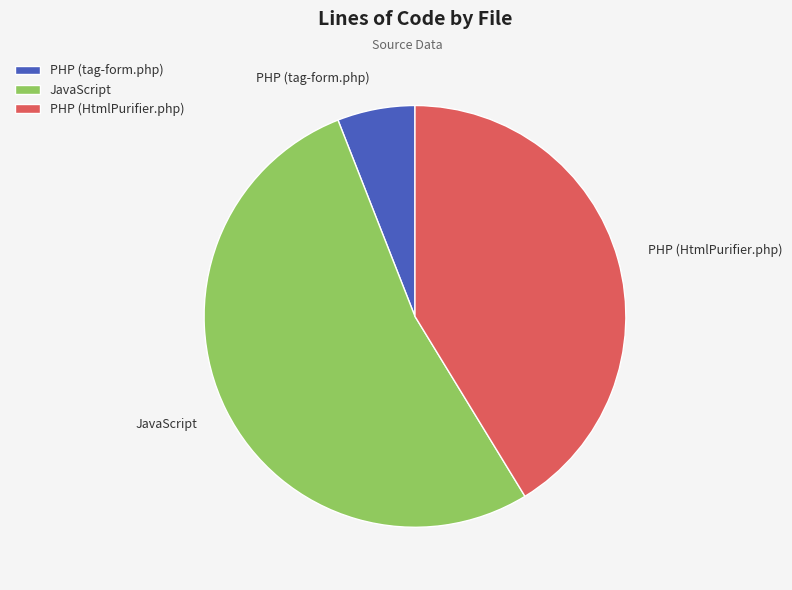

Which has a higher value, JavaScript or PHP (HtmlPurifier.php)?

JavaScript